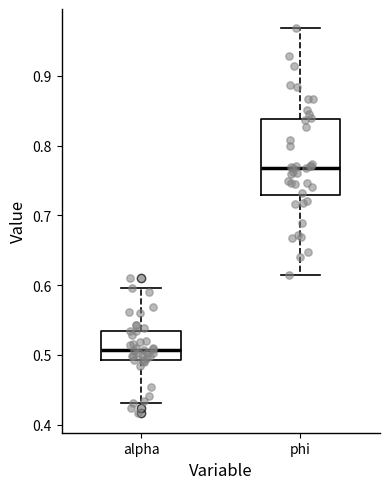

Reading left to right, transcribe this box plot: for each box, give where its median line is, the range the box spans, and where its two whiskers end, as read against the y-axis. The values are not printed on the chart, so give them approximately, as read against the axis.

alpha: median 0.51, box 0.49 to 0.53, whiskers 0.43 to 0.60
phi: median 0.77, box 0.73 to 0.84, whiskers 0.61 to 0.97